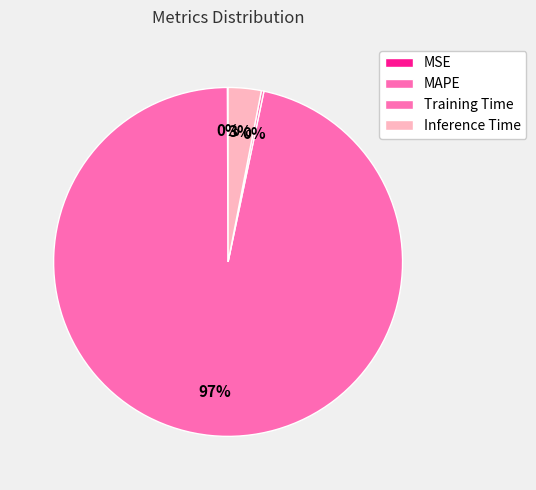

What is the total percentage of Training Time and MAPE?

96.9%